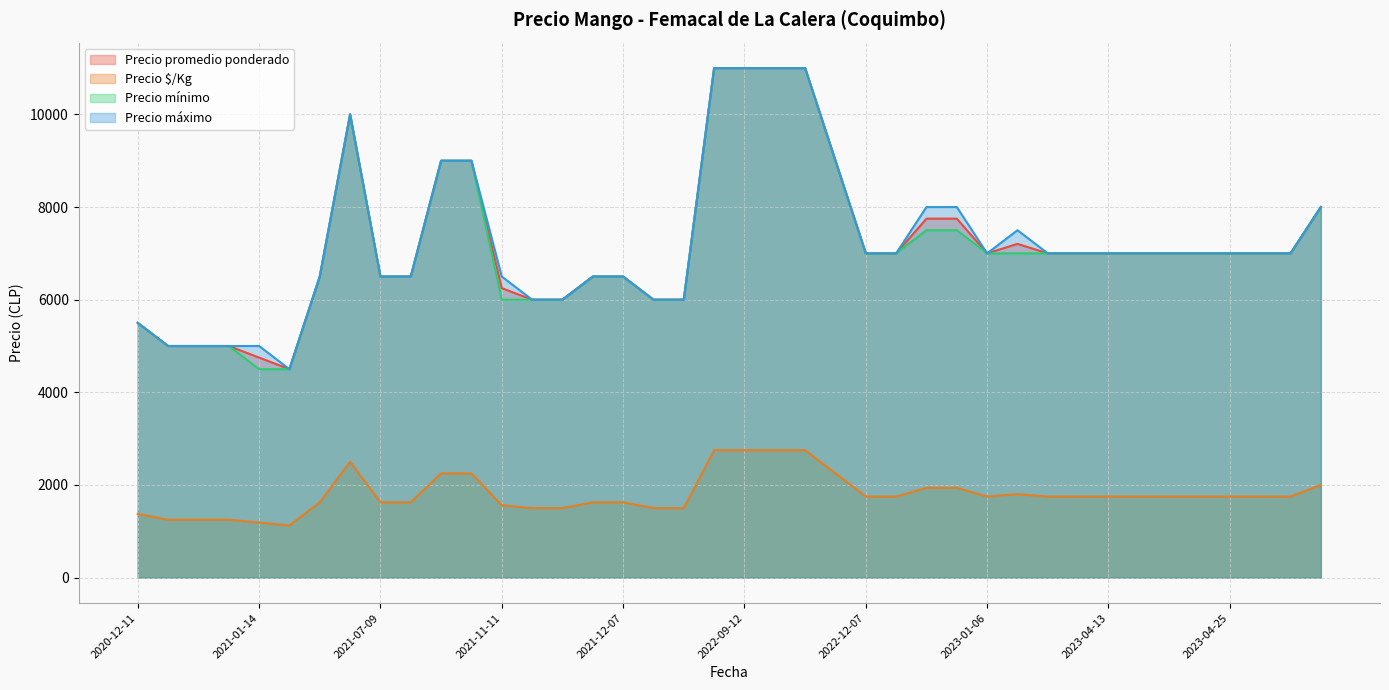

Read the Precio promedio ponderado value at 2022-12-28.

7750